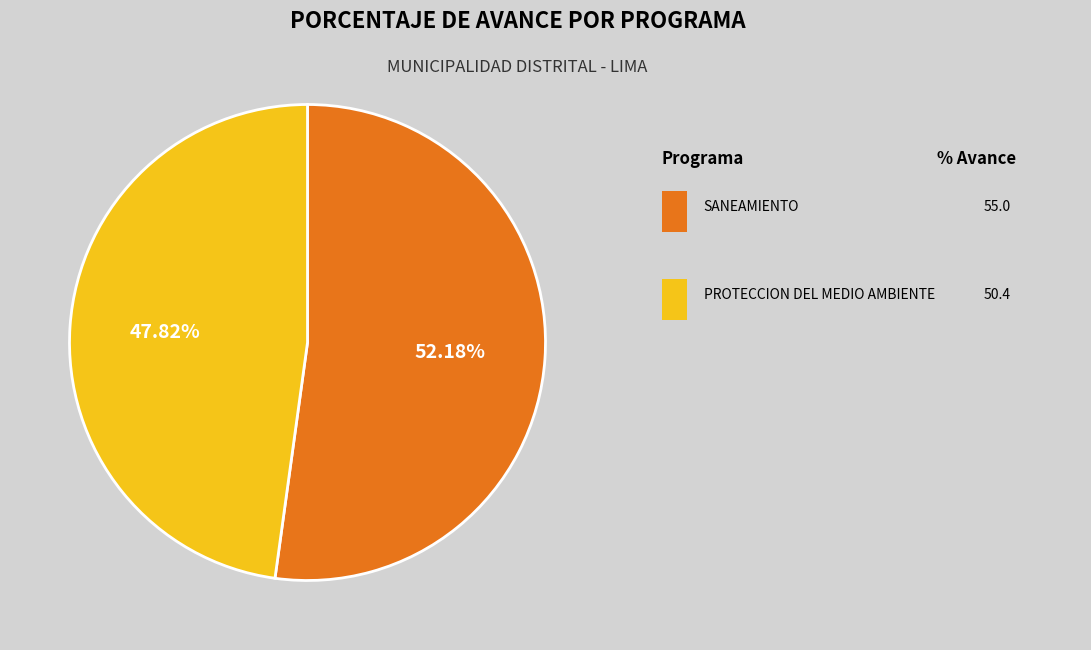

To the nearest percent, what is the average slice percentage?

50%